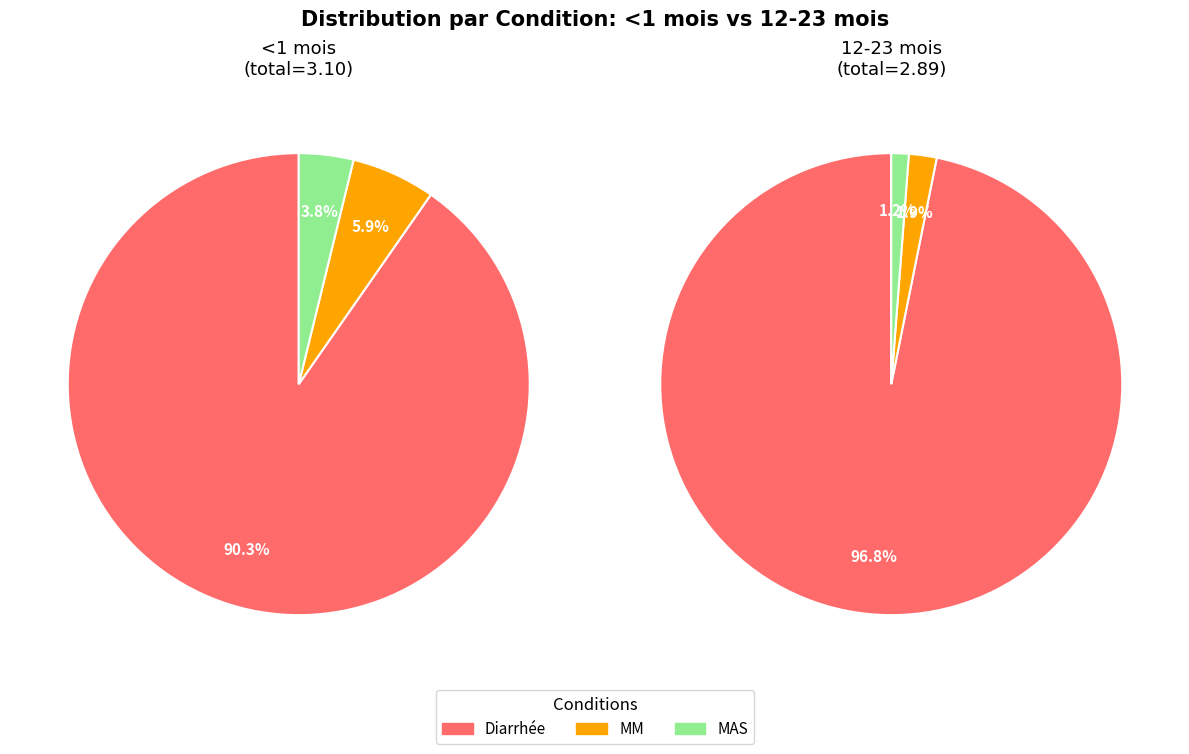

How many segments does this pie chart have?

3